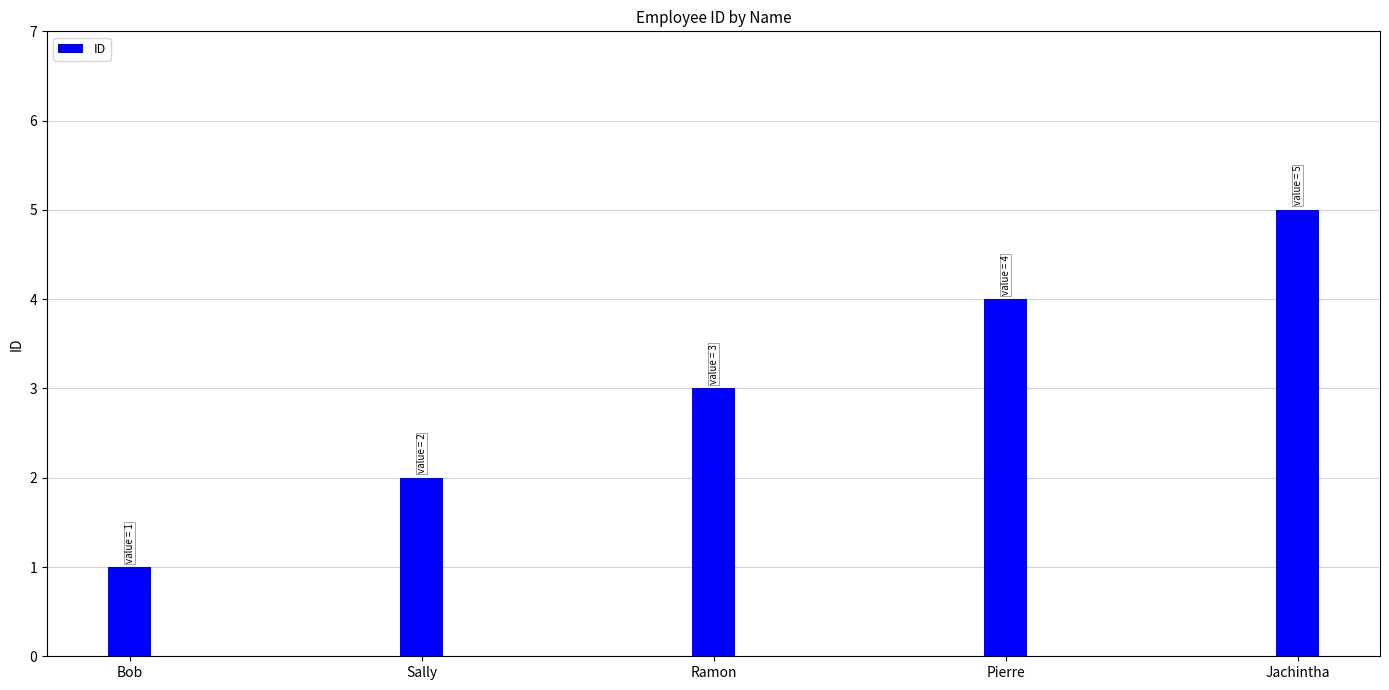

At which category does the chart reach its peak across all series?

Jachintha